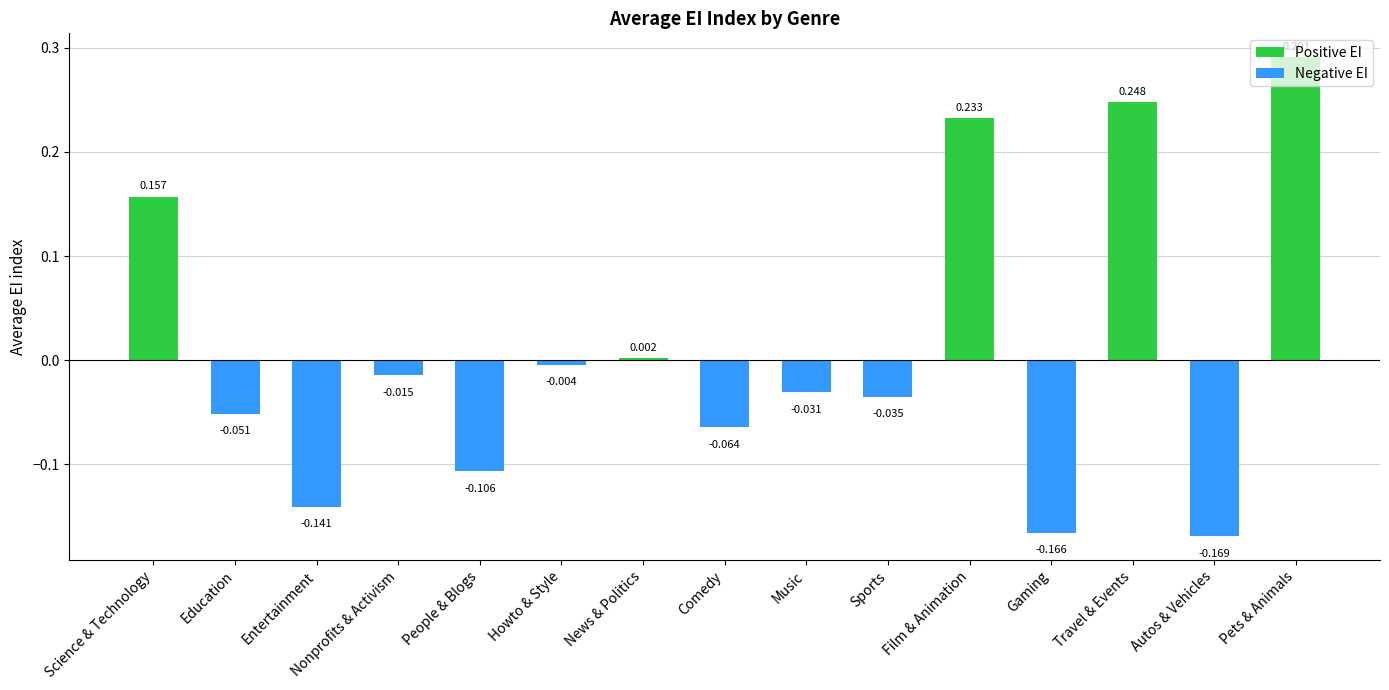

Which category has the highest value across all series?

Pets & Animals